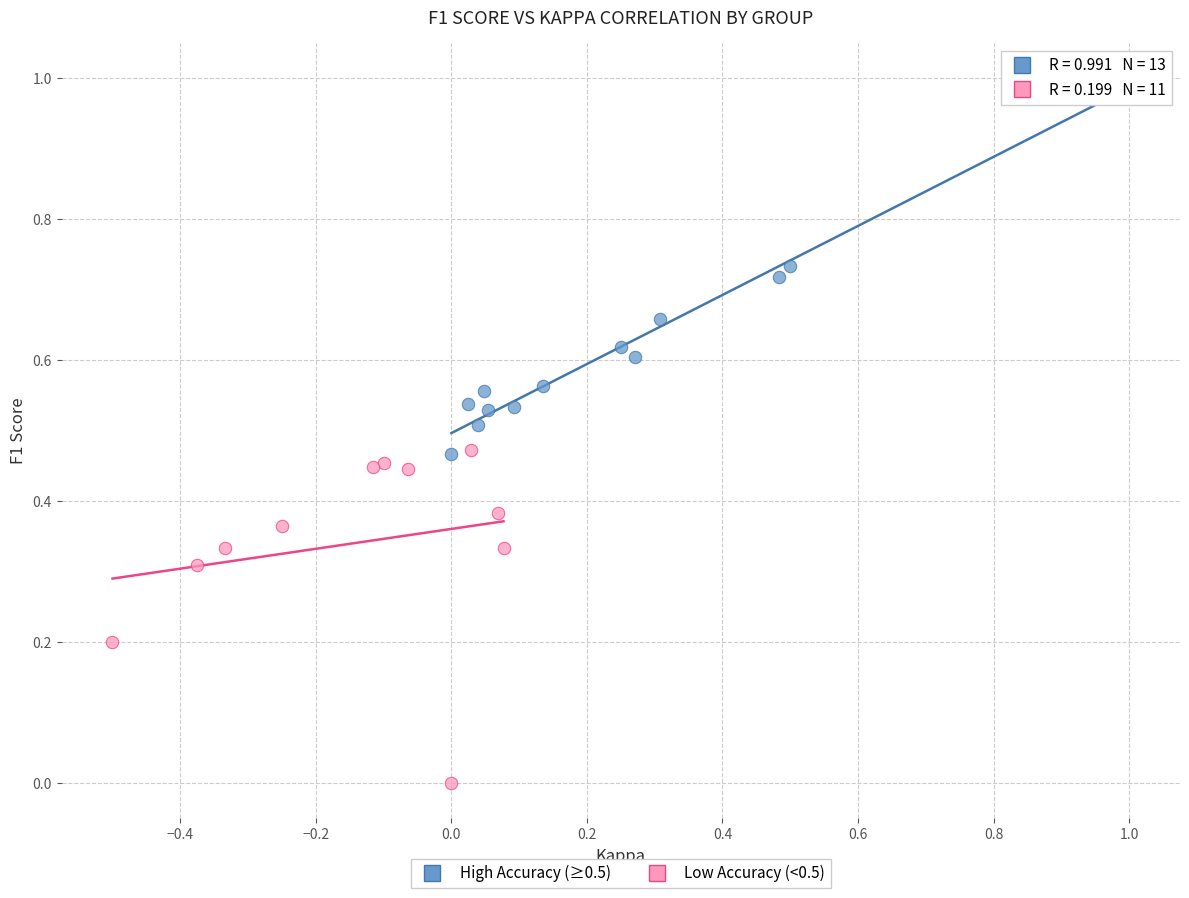

Which series reaches the maximum Y coordinate?

High Accuracy (≥0.5)